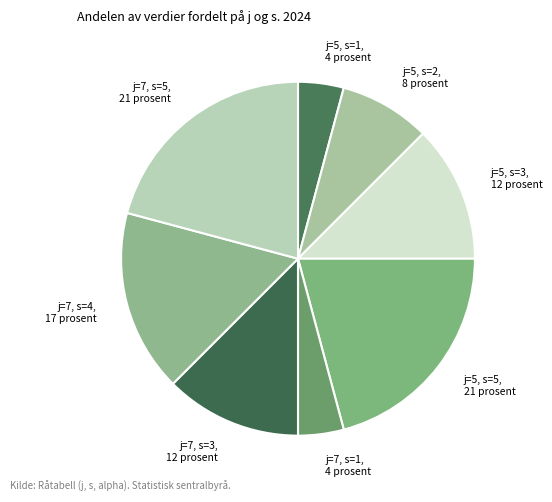

Approximately how many times larger is the value at j=5, s=5 compared to j=5, s=2?

2.5